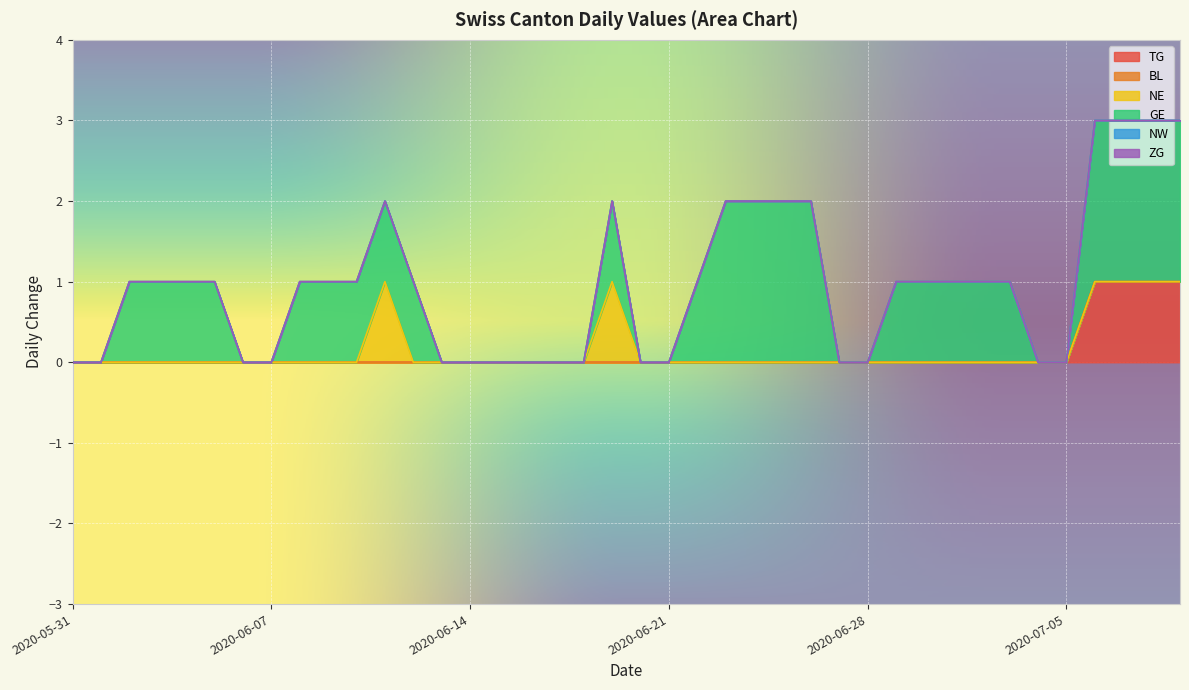

How many data points does each series have?

40